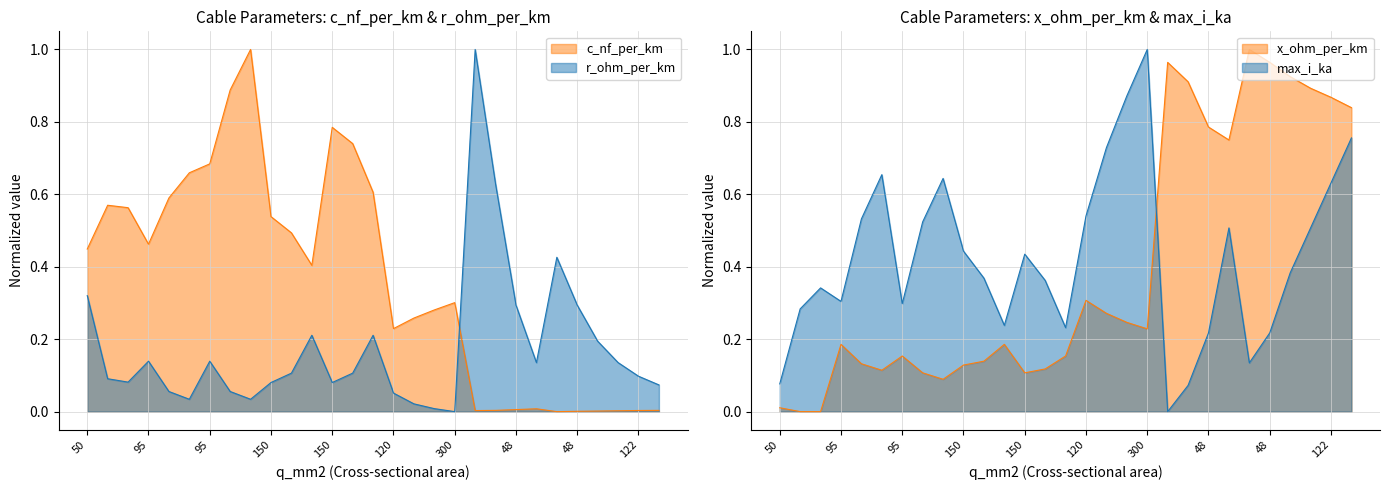

Is the value of r_ohm_per_km at 95 greater than the value of x_ohm_per_km at 24?

No